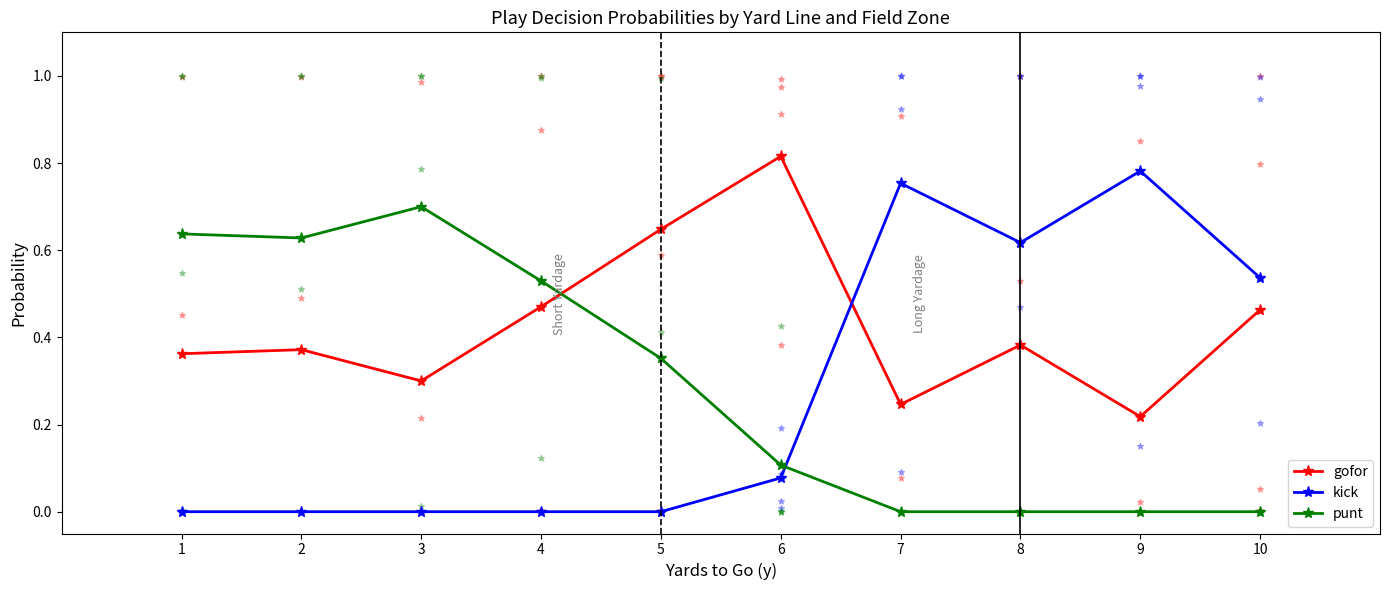

Which series has the largest Y range (max minus min)?

kick